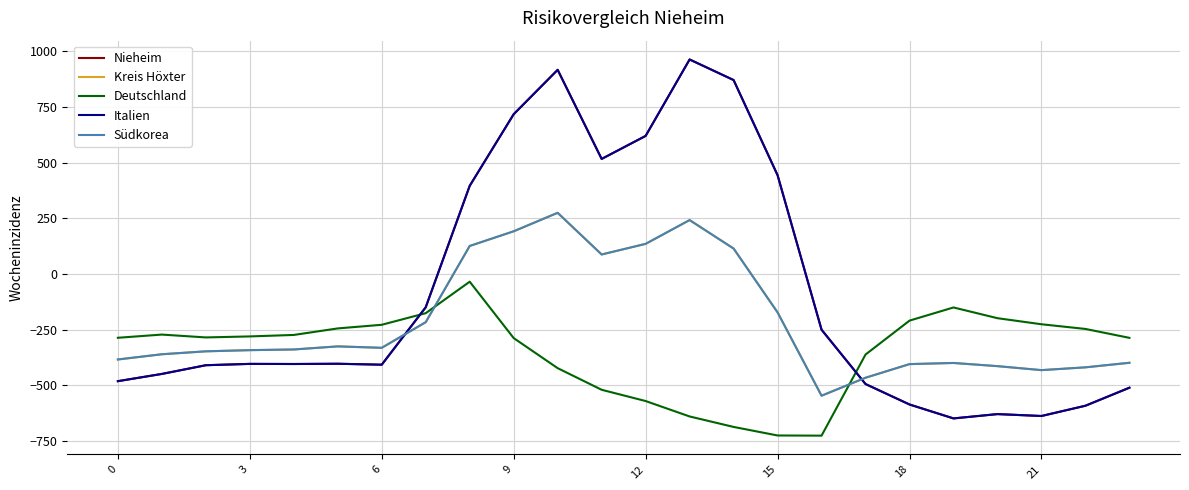

After their last crossing, which series has the higher values: Italien or Kreis Höxter?

Kreis Höxter